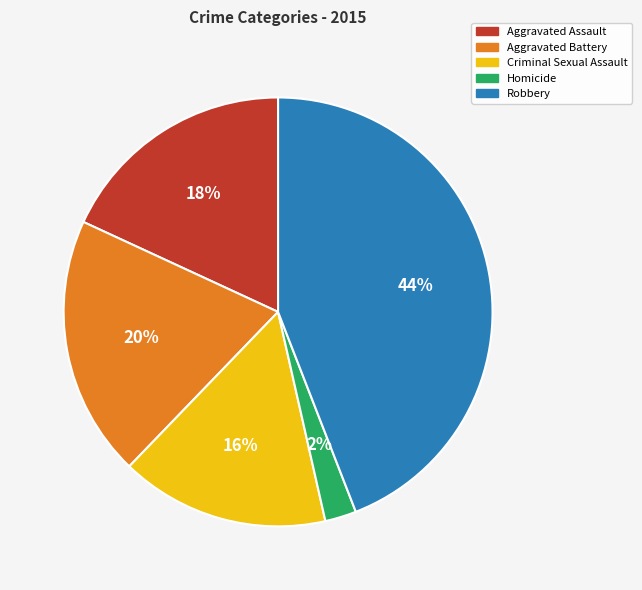

Rank the categories by value from highest to lowest.

Robbery, Aggravated Battery, Aggravated Assault, Criminal Sexual Assault, Homicide